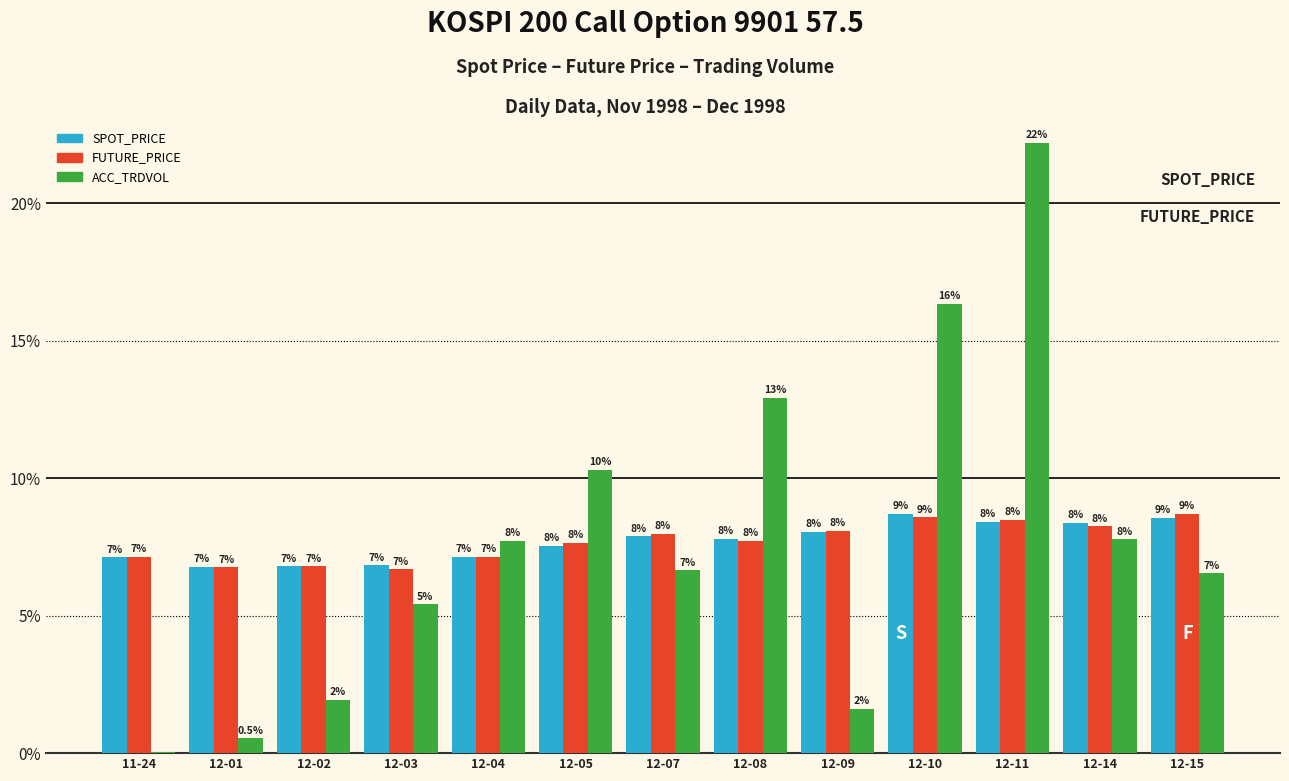

How many groups of bars are there?

13